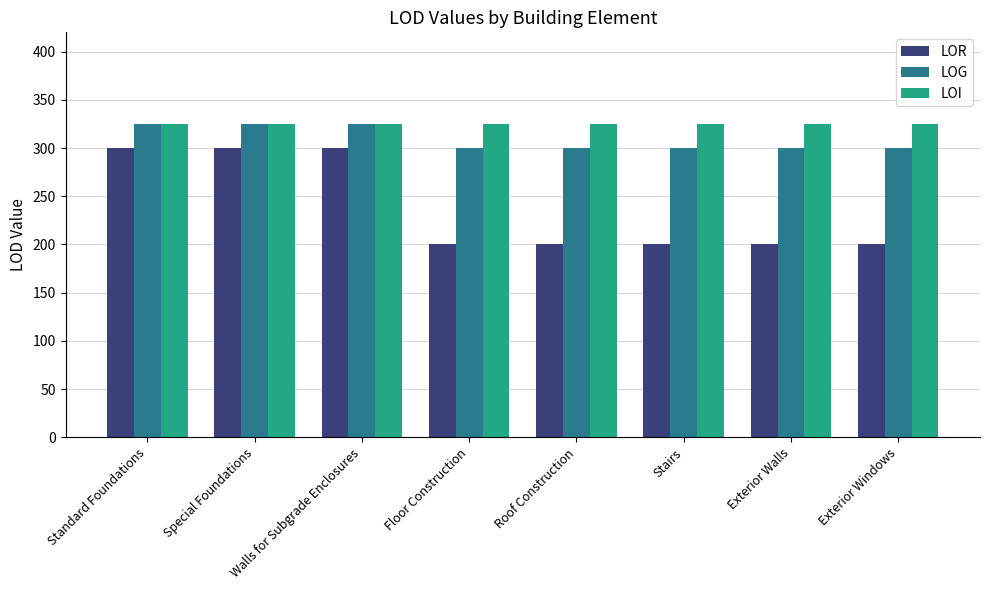

At how many categories does at least one series exceed 319?

8